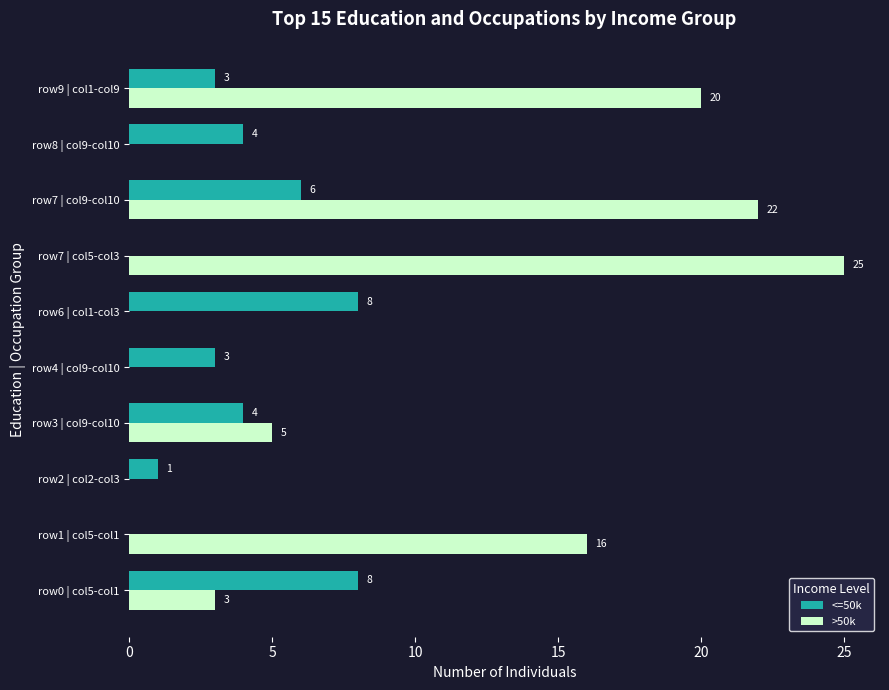

How many <=50k values are between 1 and 6?

6